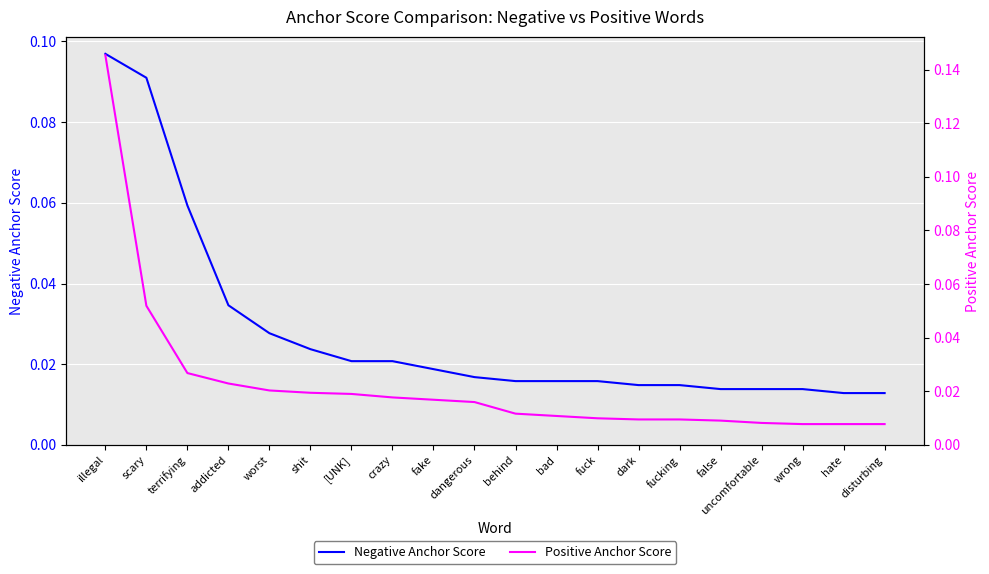

How many lines are shown in the chart?

2